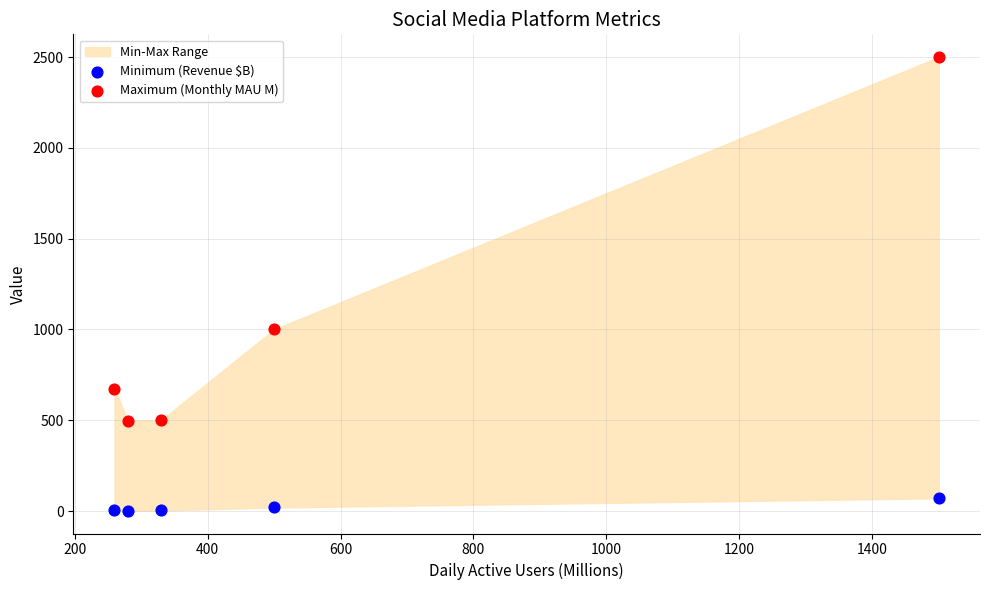

Which series contains the lowest Y value?

Minimum (Revenue $B)